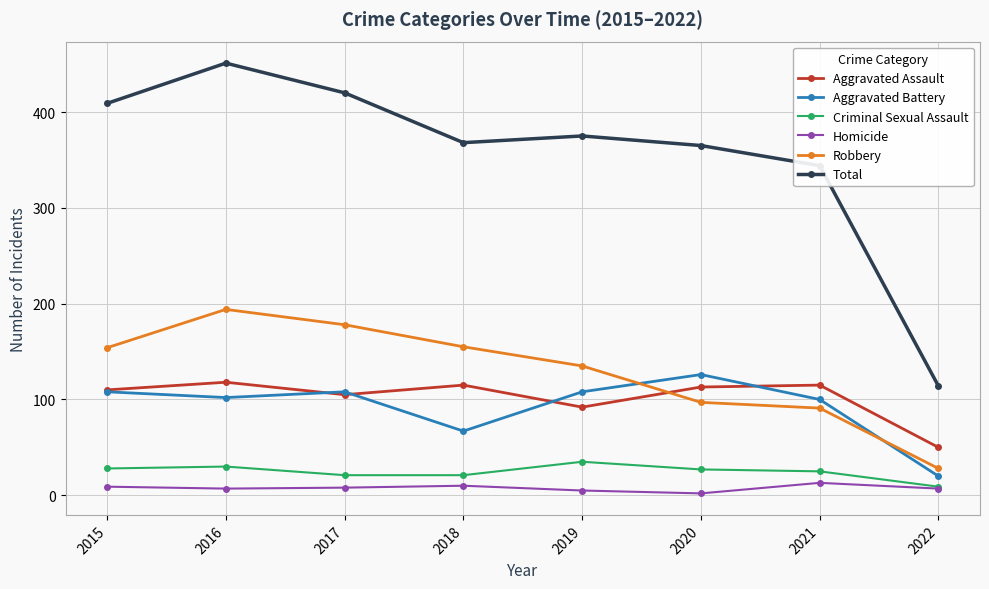

How many lines are shown in the chart?

6